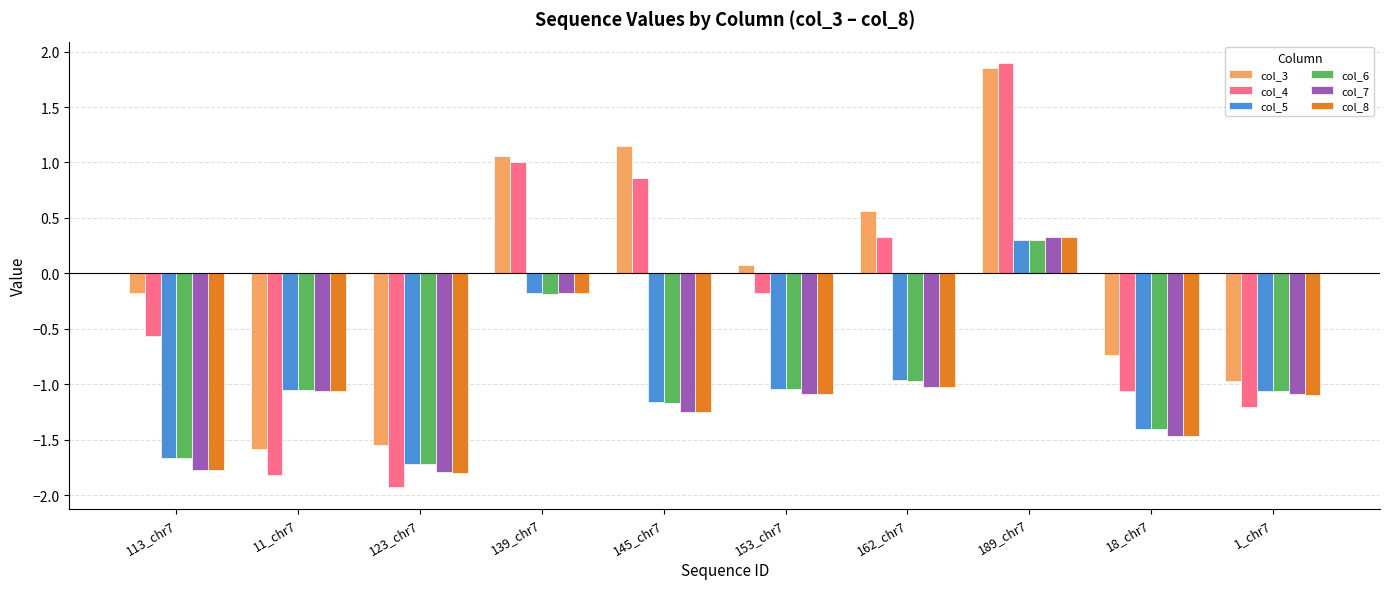

What is the lowest value of the col_4 series?

-1.9